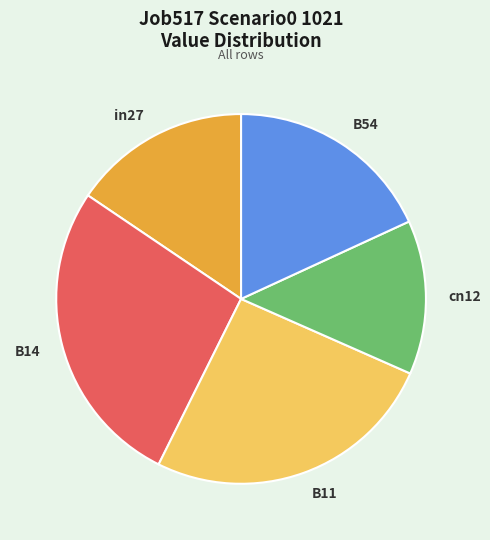

Is the sum of B14 and in27 greater than half?

No